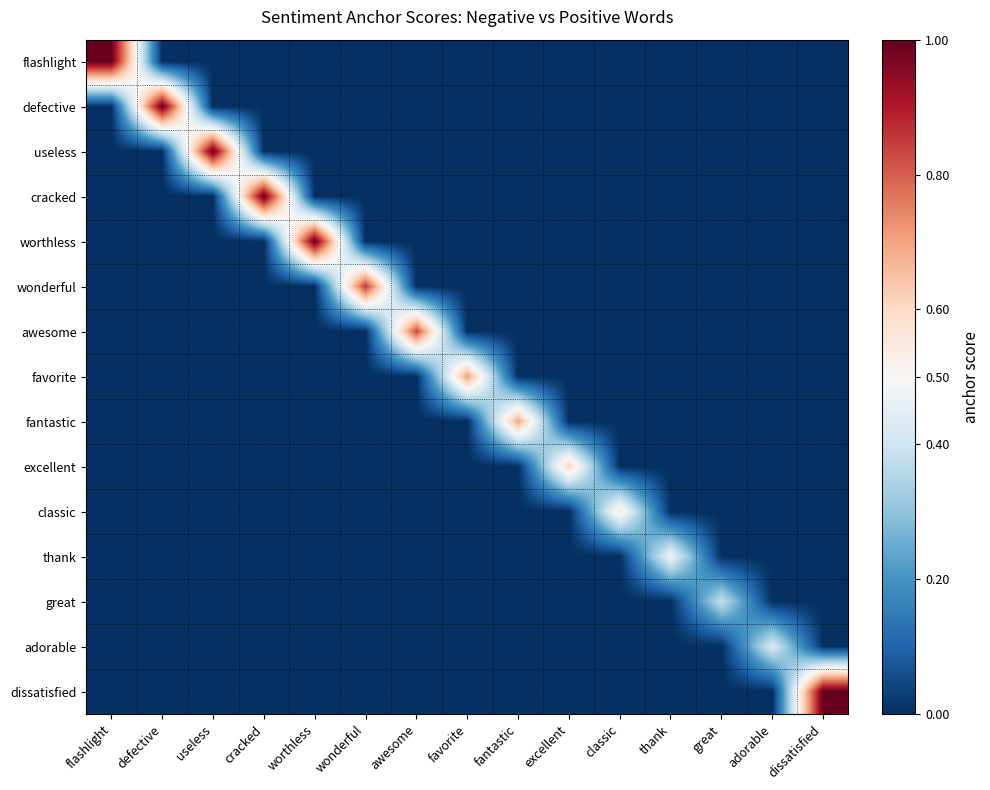

At which category does the chart reach its minimum across all series?

defective